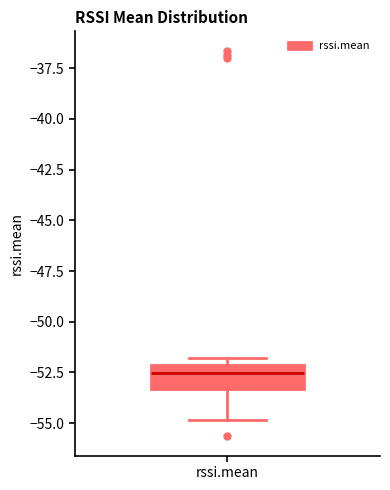

Where is the upper edge of the box for rssi.mean on the y-axis? The values are not printed on the chart, so give them approximately, as read against the axis.

-52.0